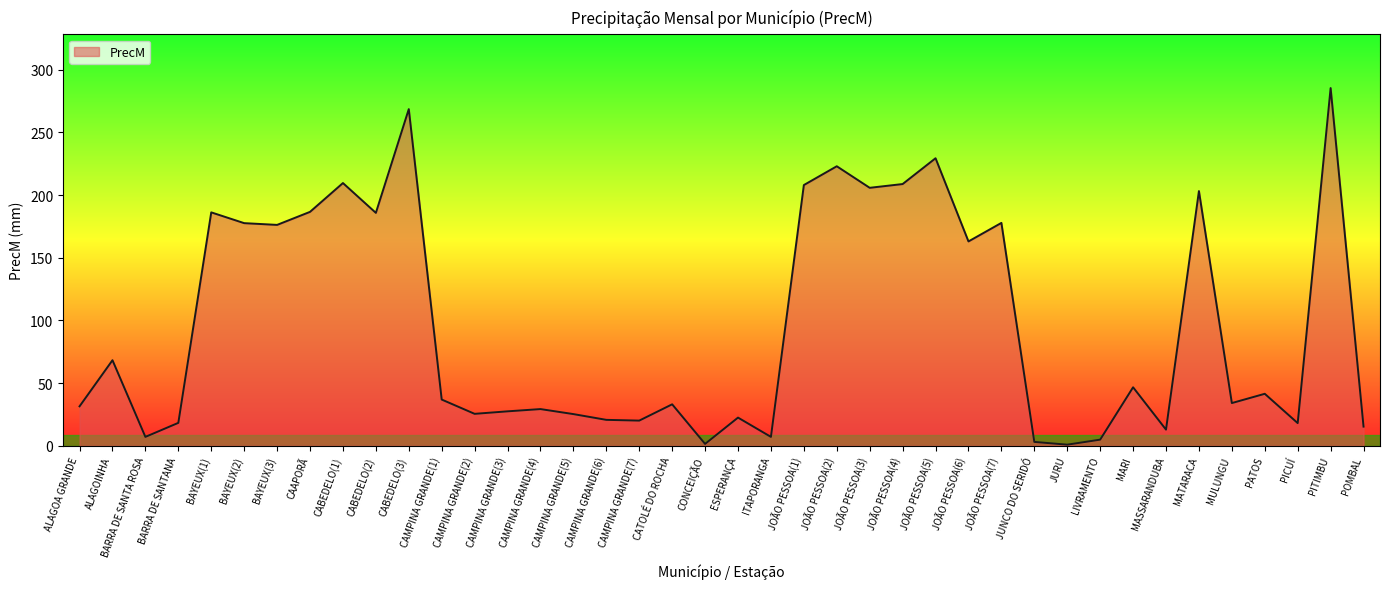

What is the greatest value displayed?

285.4